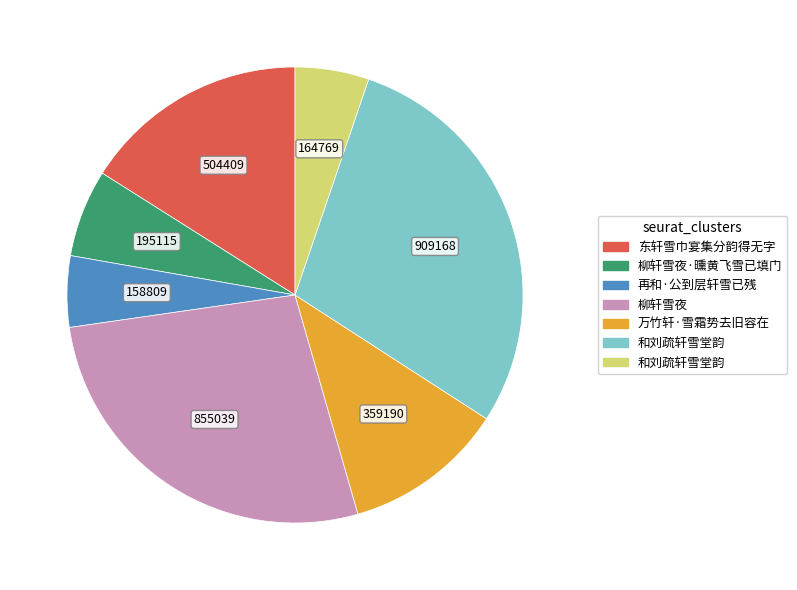

Is there a majority slice in this chart?

No